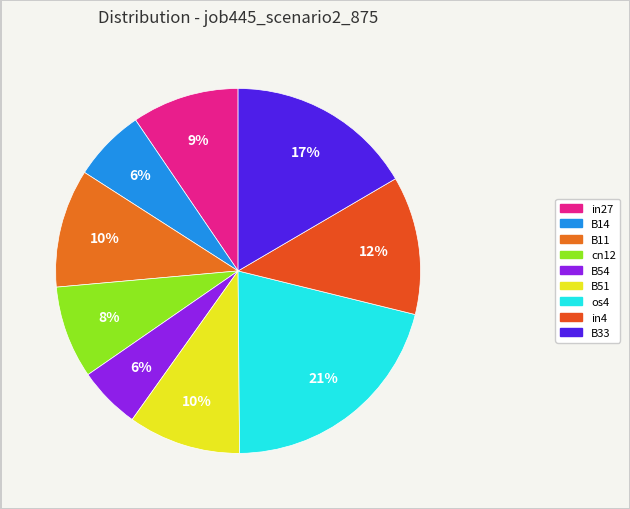

How many slices are in this pie chart?

9